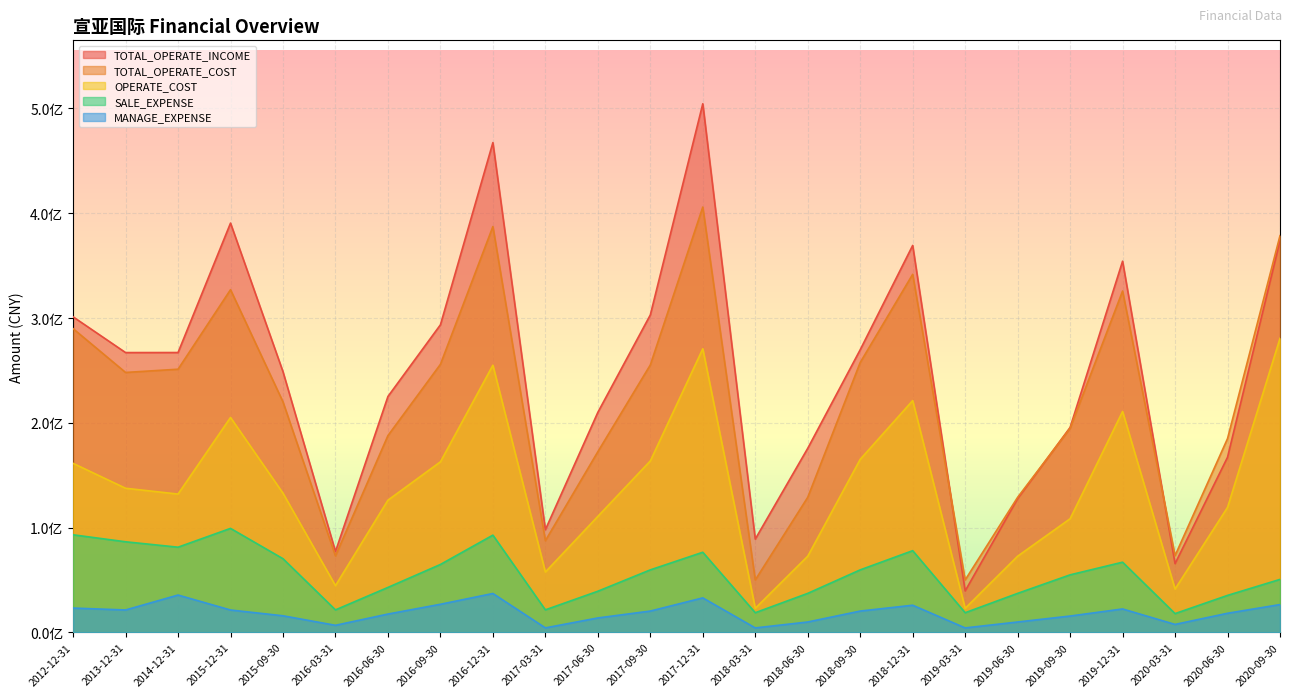

Rank the categories by SALE_EXPENSE value from highest to lowest.

2015-12-31, 2012-12-31, 2016-12-31, 2013-12-31, 2014-12-31, 2018-12-31, 2017-12-31, 2015-09-30, 2019-12-31, 2016-09-30, 2017-09-30, 2018-09-30, 2019-09-30, 2020-09-30, 2016-06-30, 2017-06-30, 2018-06-30, 2019-06-30, 2020-06-30, 2017-03-31, 2016-03-31, 2018-03-31, 2019-03-31, 2020-03-31